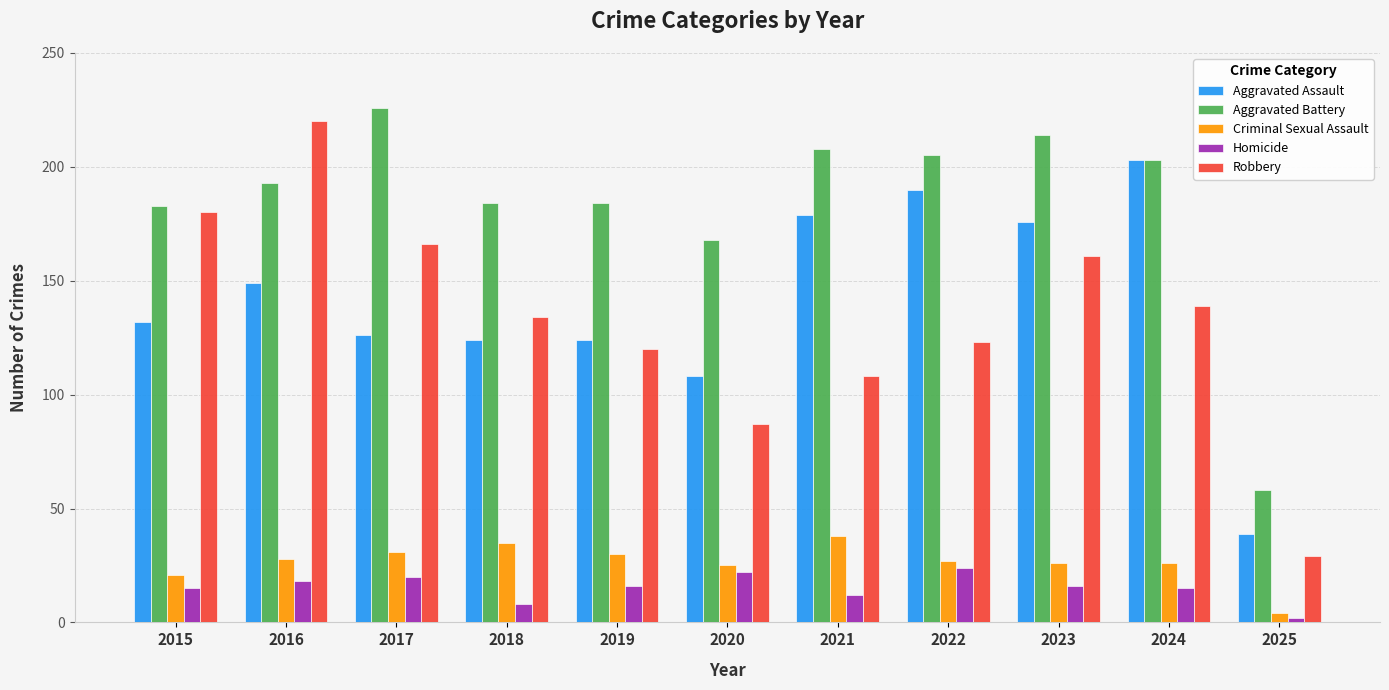

True or false: Aggravated Battery has a value of 97 at 2019.

False